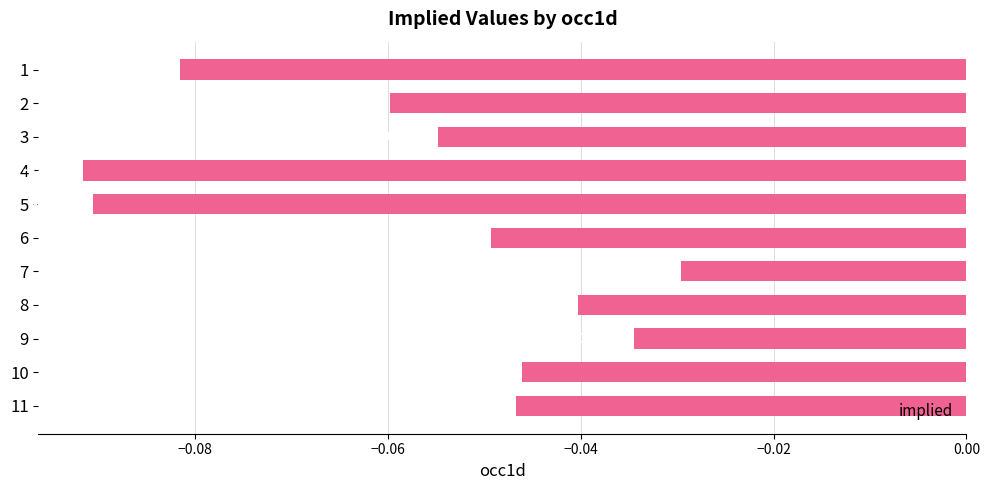

Which label corresponds to the smallest value in the chart?

4